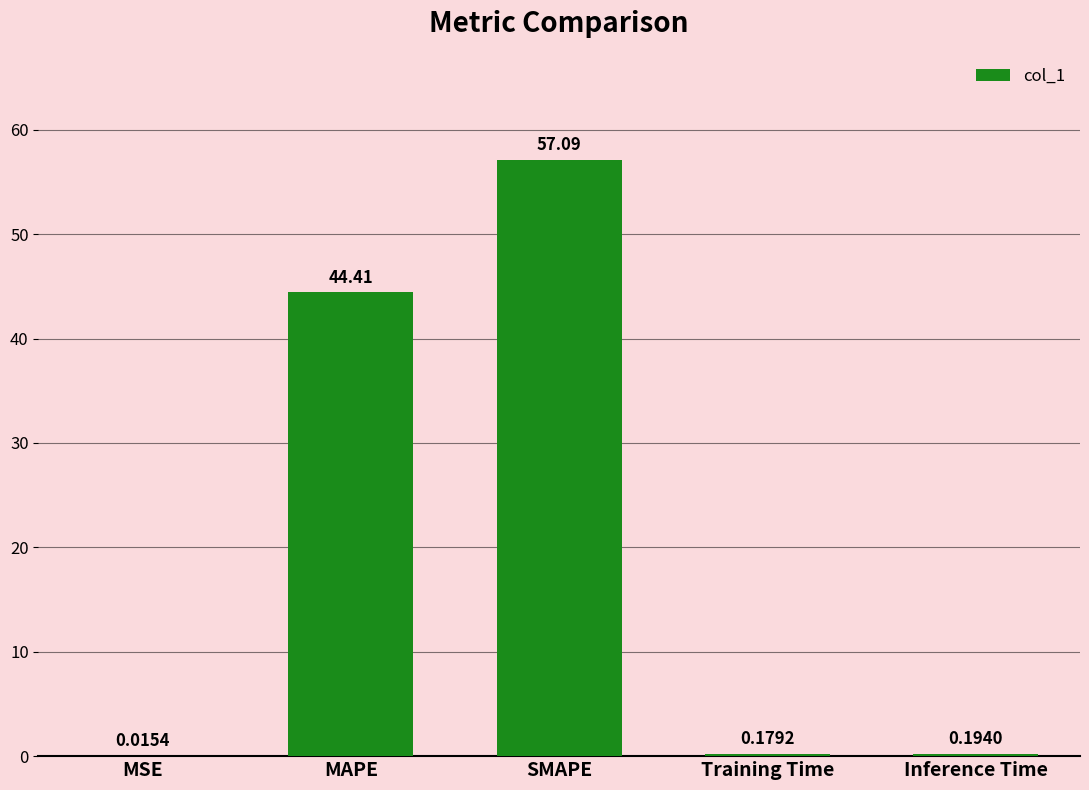

Which label corresponds to the largest value in the chart?

SMAPE